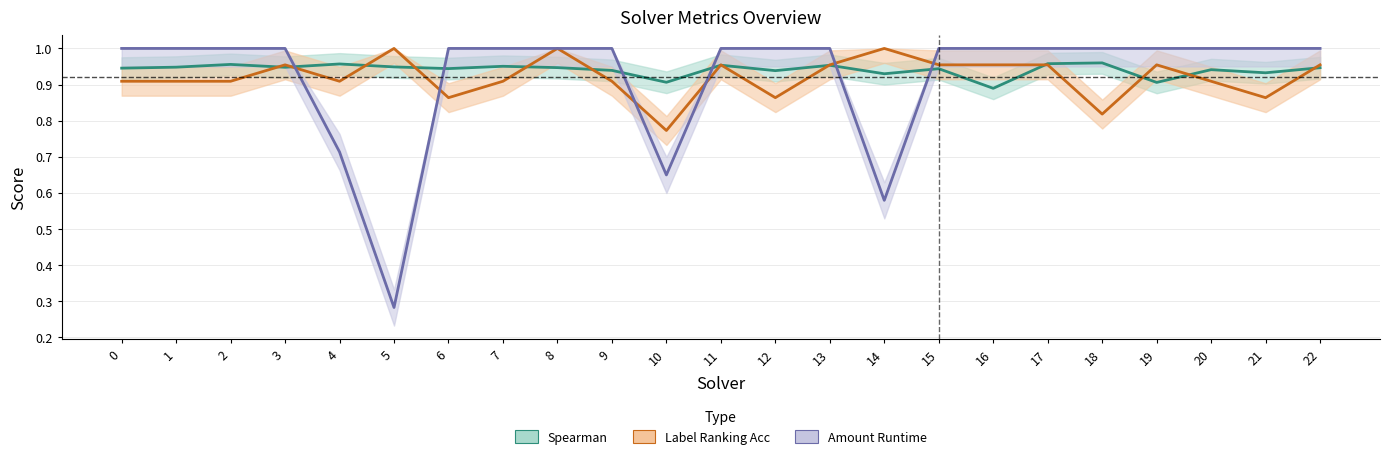

Does the chart have visible grid lines?

Yes